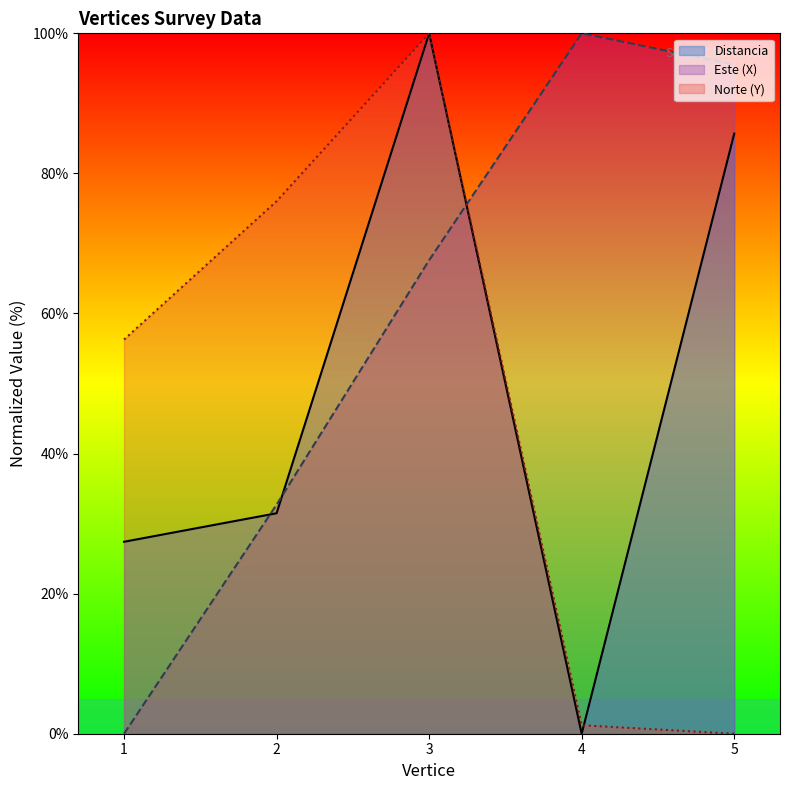

True or false: Este (X) has more than 0 points higher than both neighbors.

True